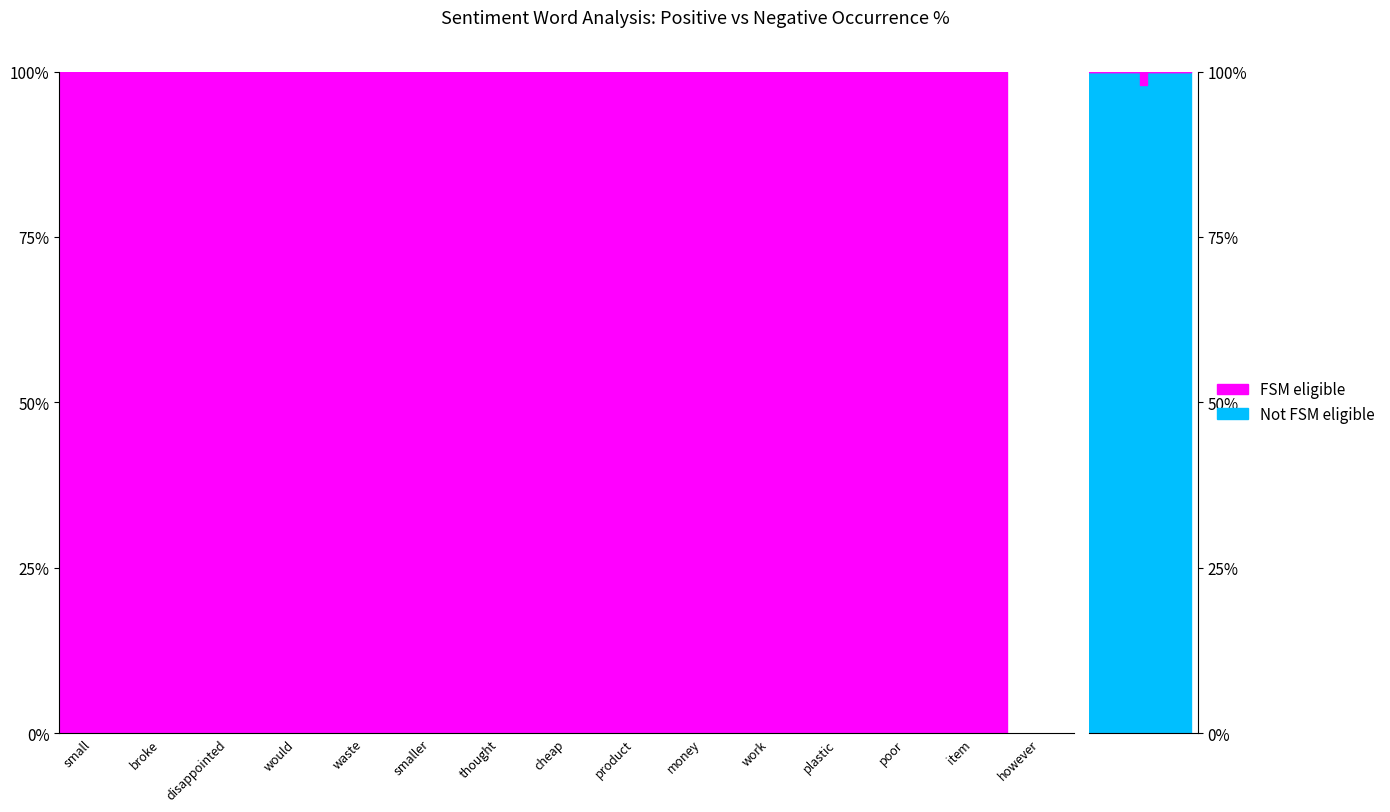

Does the chart have visible grid lines?

No